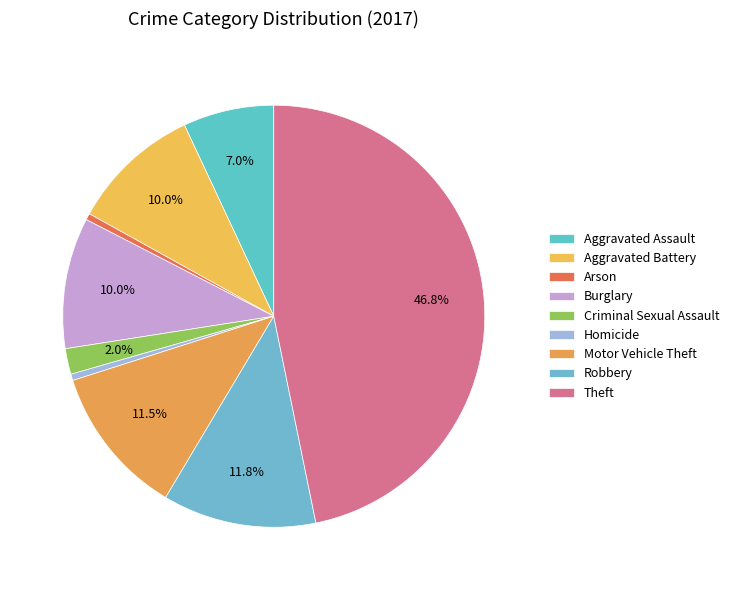

To the nearest percent, what is the difference between the largest and smallest slice percentages?

46%